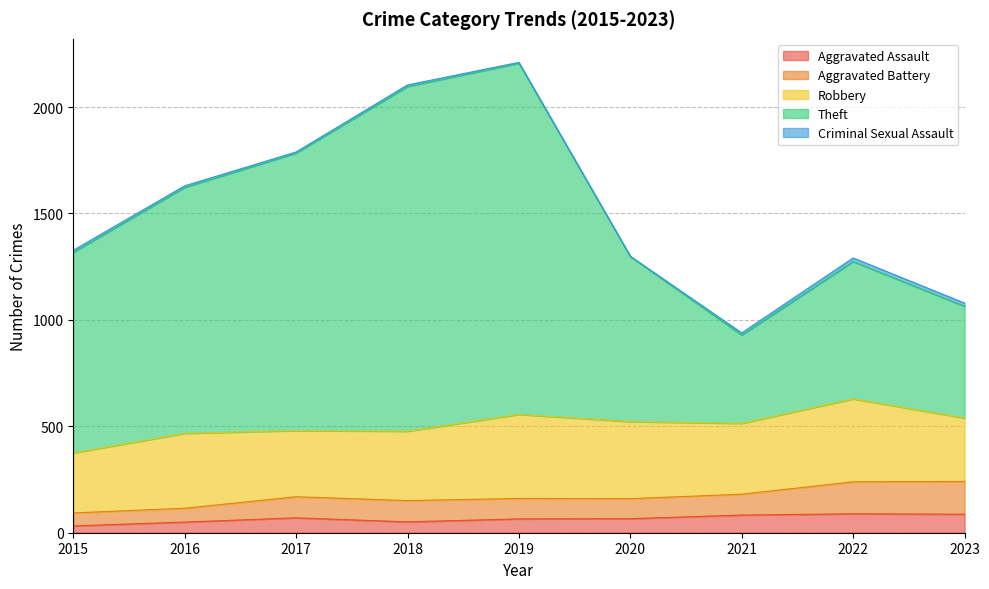

What is the maximum value for Theft?

1650